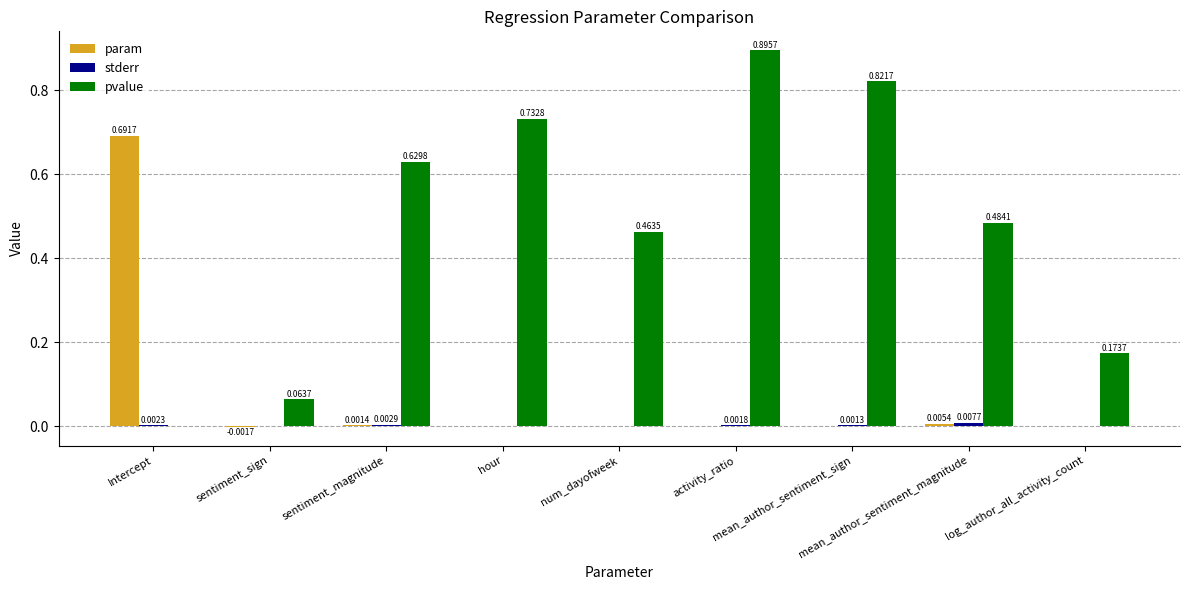

What is the sum of all pvalue values?

4.3